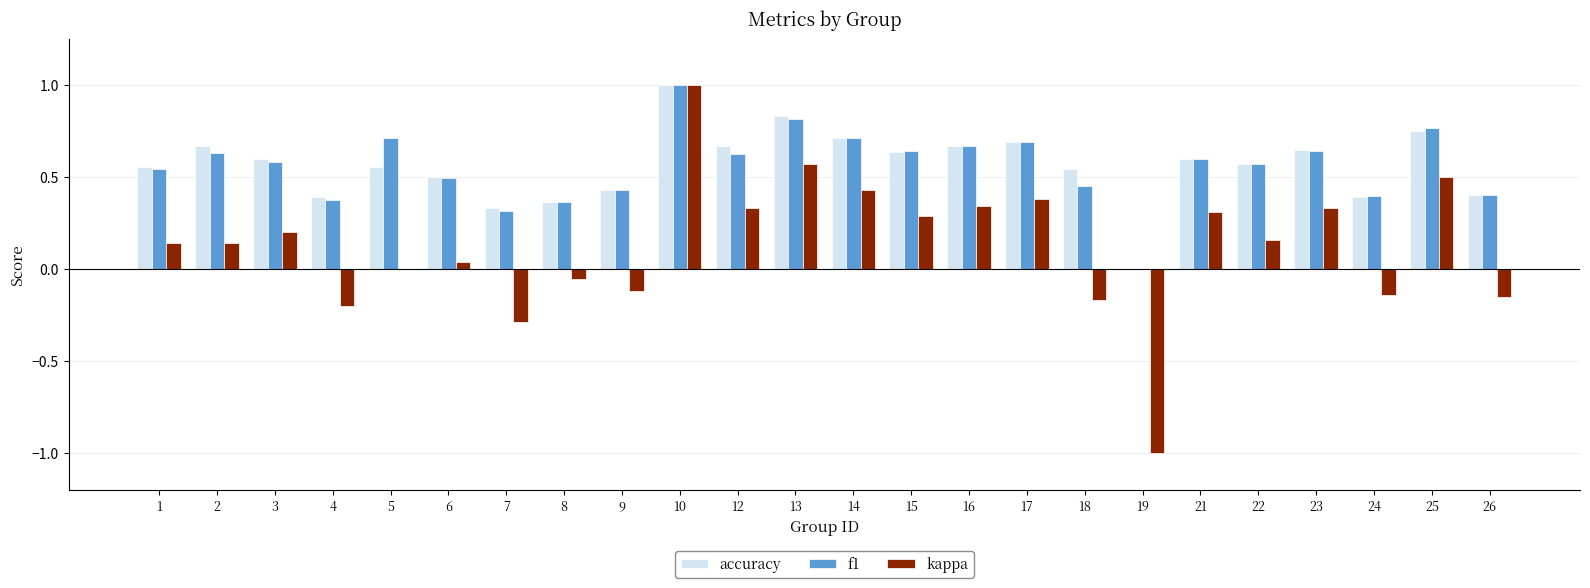

What is the maximum value shown in the chart?

1.0